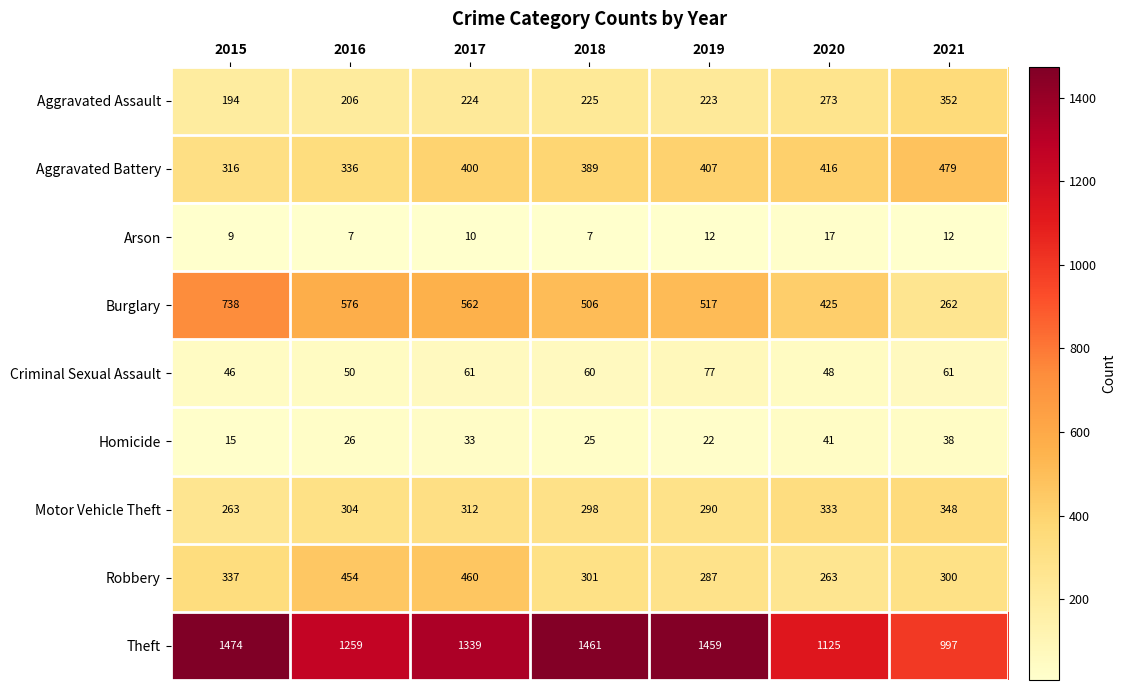

What is the total value across all series at 2021?

2849